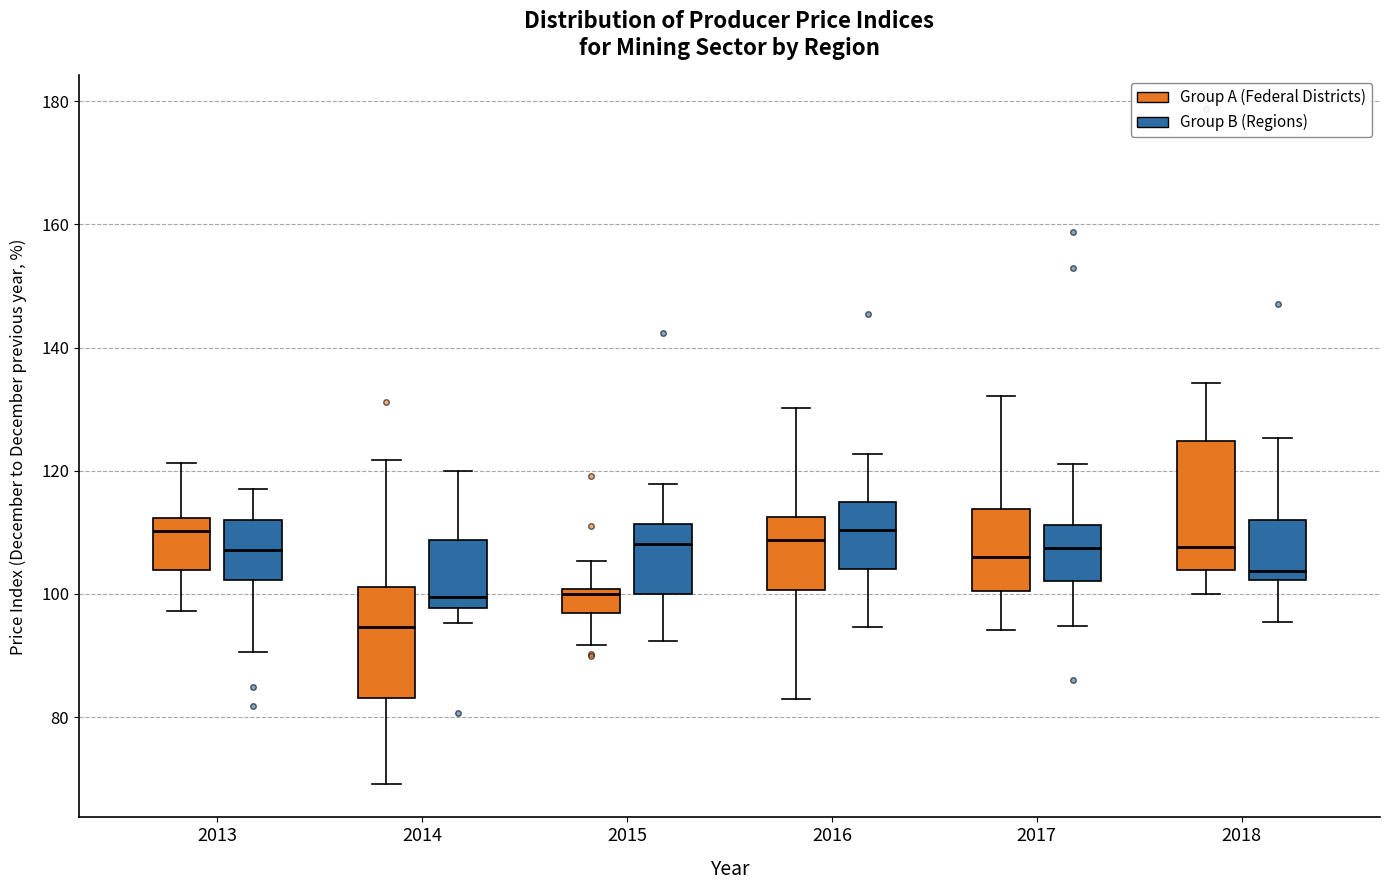

Reading left to right, read every box against the y-axis: the position of its median line, the range the box covers, and the ends of its whiskers. The values are not printed on the chart, so give them approximately, as read against the axis.

2013 (Group A (Federal Districts)): median 110, box 104 to 112, whiskers 98 to 122
2013 (Group B (Regions)): median 108, box 102 to 112, whiskers 90 to 118
2014 (Group A (Federal Districts)): median 94, box 84 to 102, whiskers 70 to 122
2014 (Group B (Regions)): median 100, box 98 to 108, whiskers 96 to 120
2015 (Group A (Federal Districts)): median 100 (just below the box's upper edge), box 96 to 100, whiskers 92 to 106
2015 (Group B (Regions)): median 108, box 100 to 112, whiskers 92 to 118
2016 (Group A (Federal Districts)): median 108, box 100 to 112, whiskers 82 to 130
2016 (Group B (Regions)): median 110, box 104 to 114, whiskers 94 to 122
2017 (Group A (Federal Districts)): median 106, box 100 to 114, whiskers 94 to 132
2017 (Group B (Regions)): median 108, box 102 to 112, whiskers 94 to 122
2018 (Group A (Federal Districts)): median 108, box 104 to 124, whiskers 100 to 134
2018 (Group B (Regions)): median 104, box 102 to 112, whiskers 96 to 126